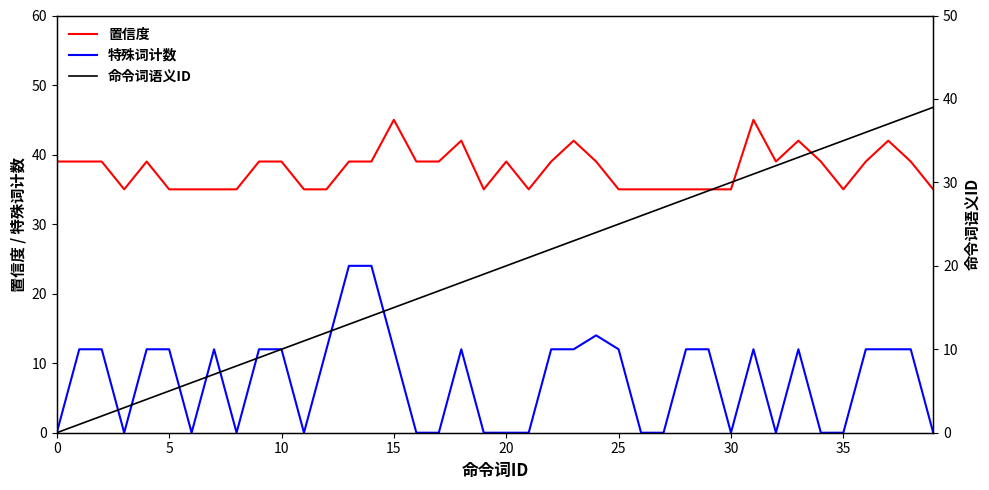

Is it true that 置信度 equals 71 at 37?

False